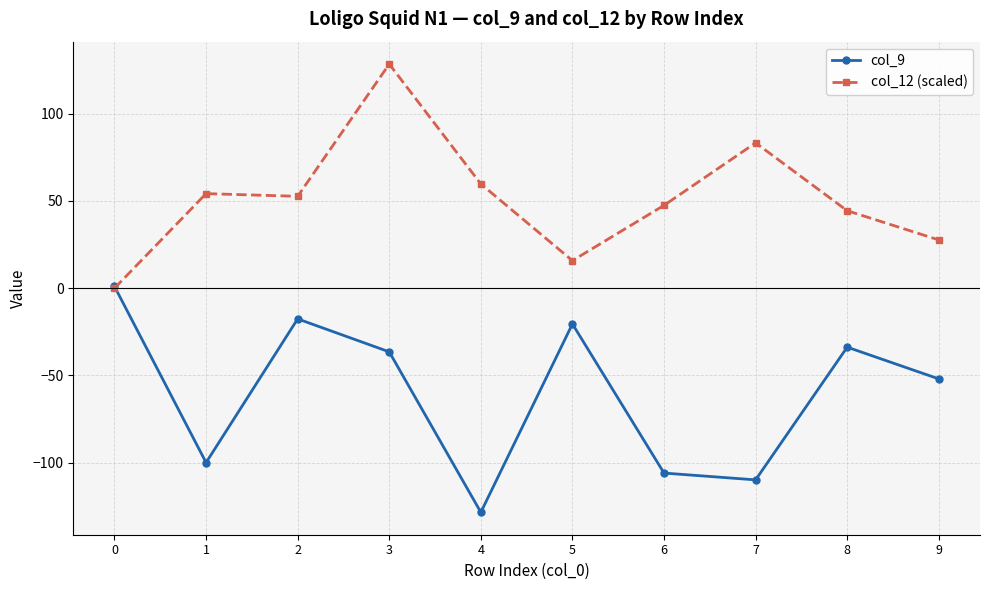

True or false: col_9 has more than 2 interior local peaks.

True